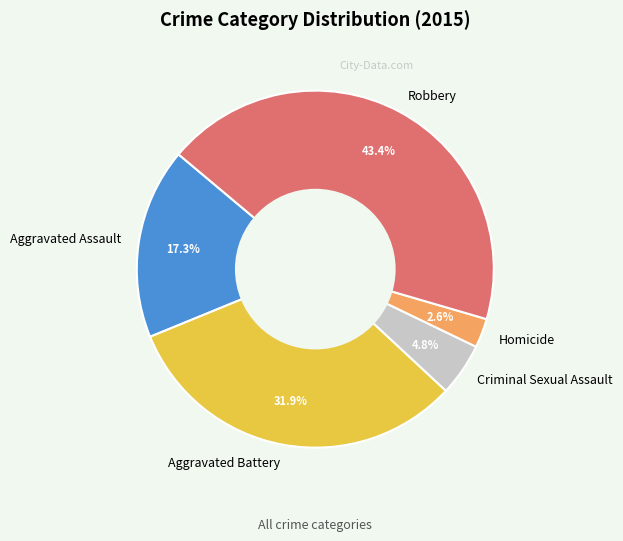

The Aggravated Assault slice represents 17% of the pie. True or false?

True